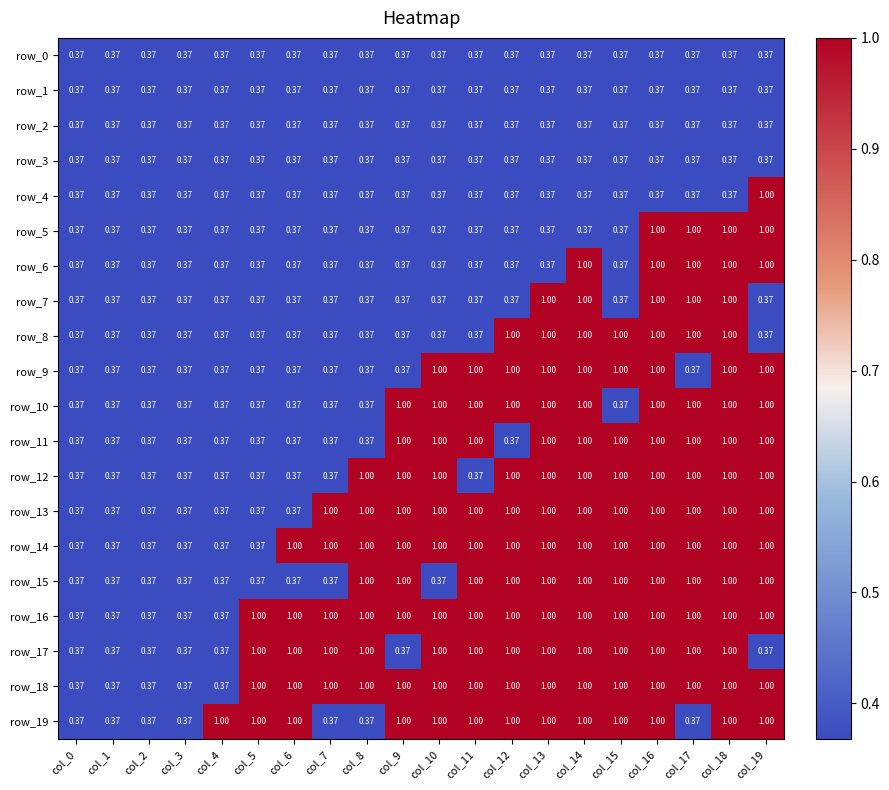

Read the row_11 value at col_9.

1.0